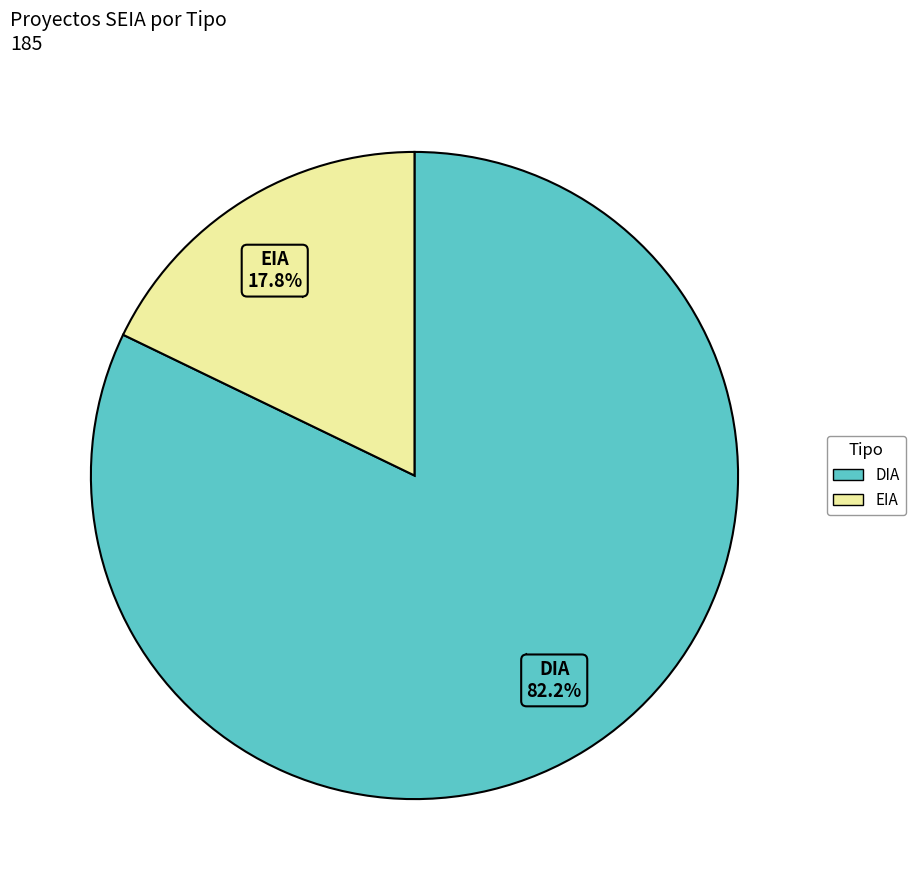

Which has a higher value, EIA or DIA?

DIA